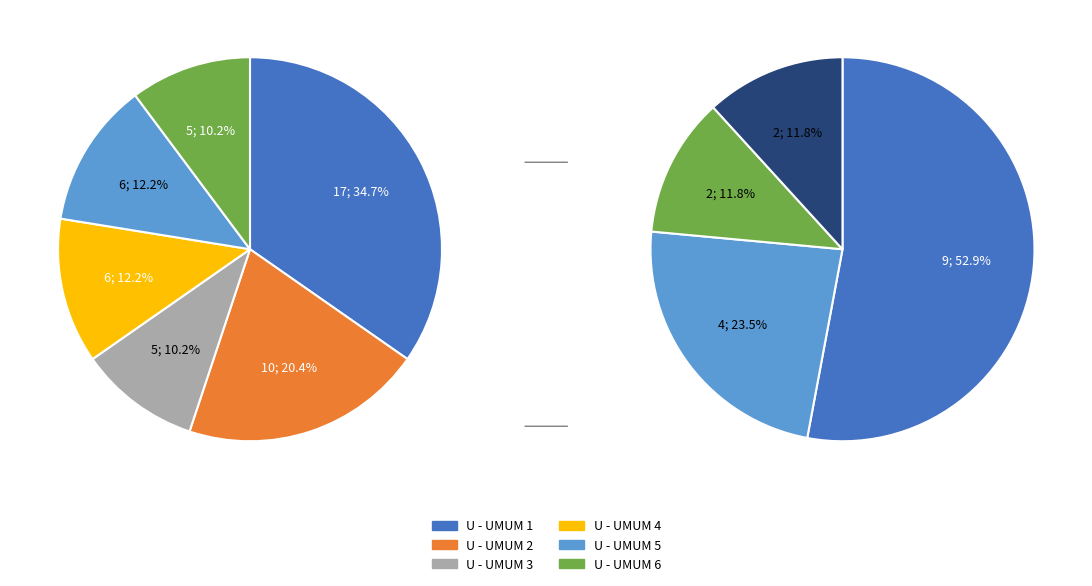

How many slices are in this pie chart?

6